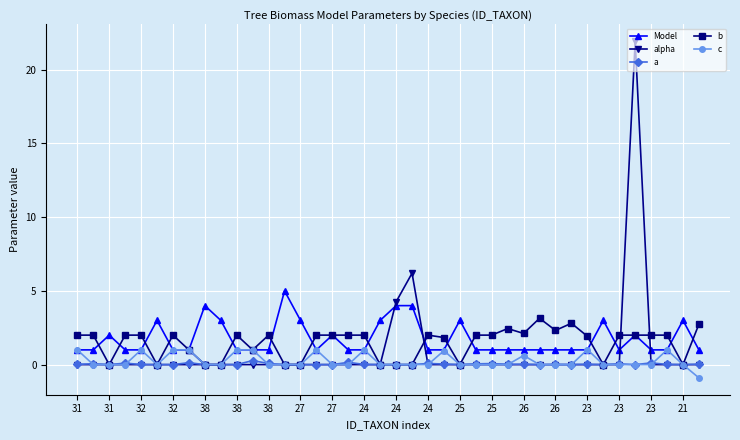

How many distinct data groups are displayed?

5